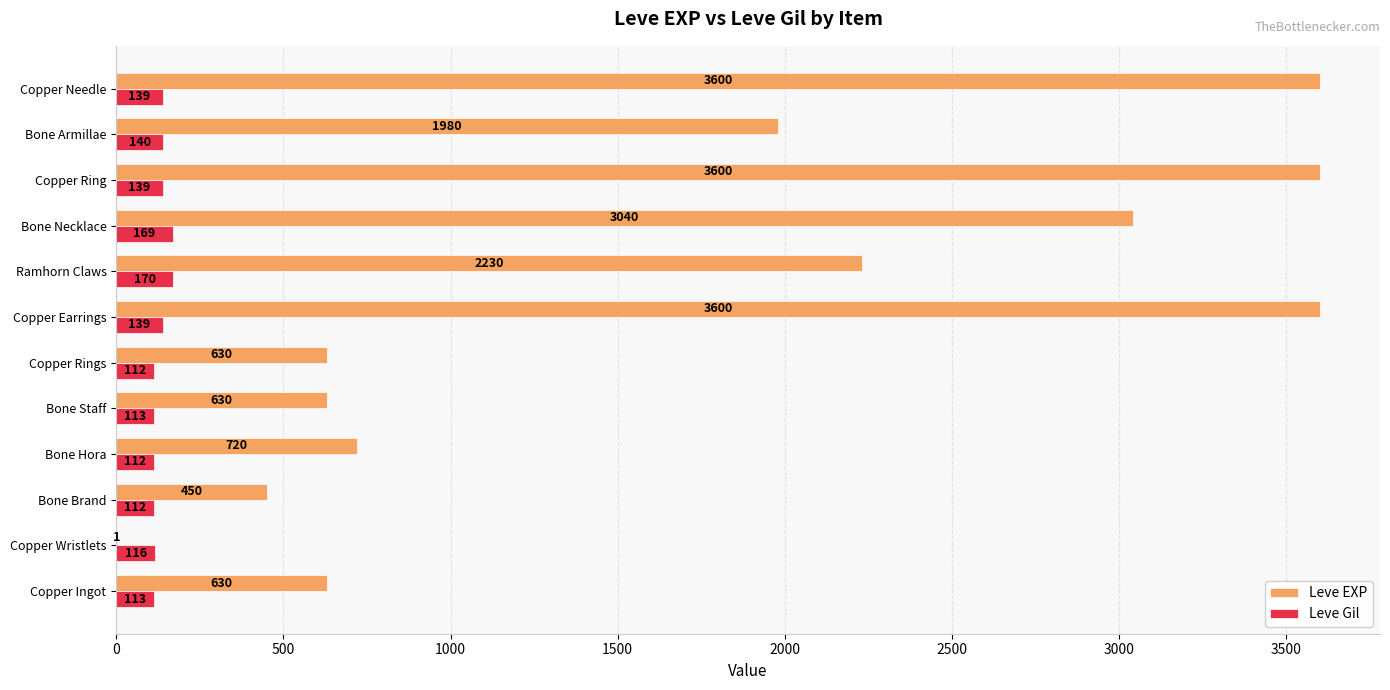

What is the sum of the Leve EXP values at Copper Wristlets and Copper Earrings?

3601